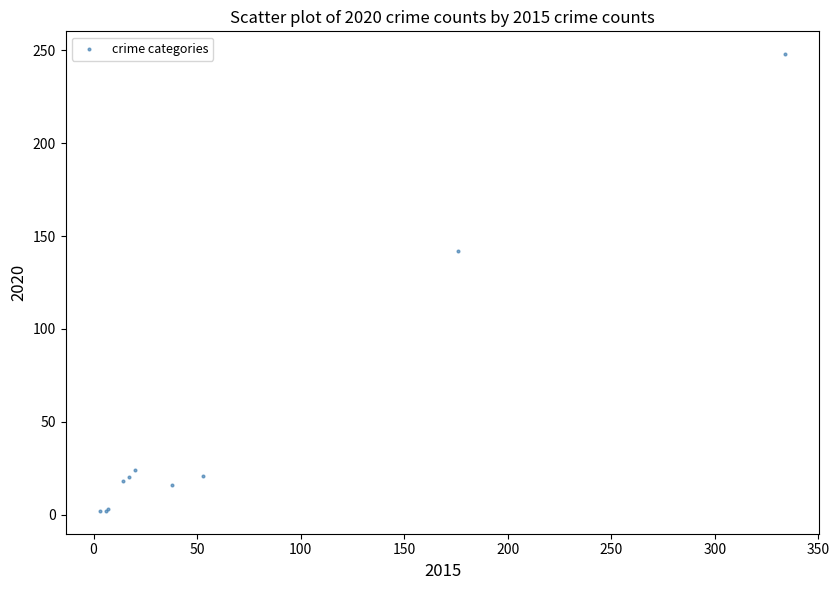

What Y value in the scatter plot is closest to 125?

142